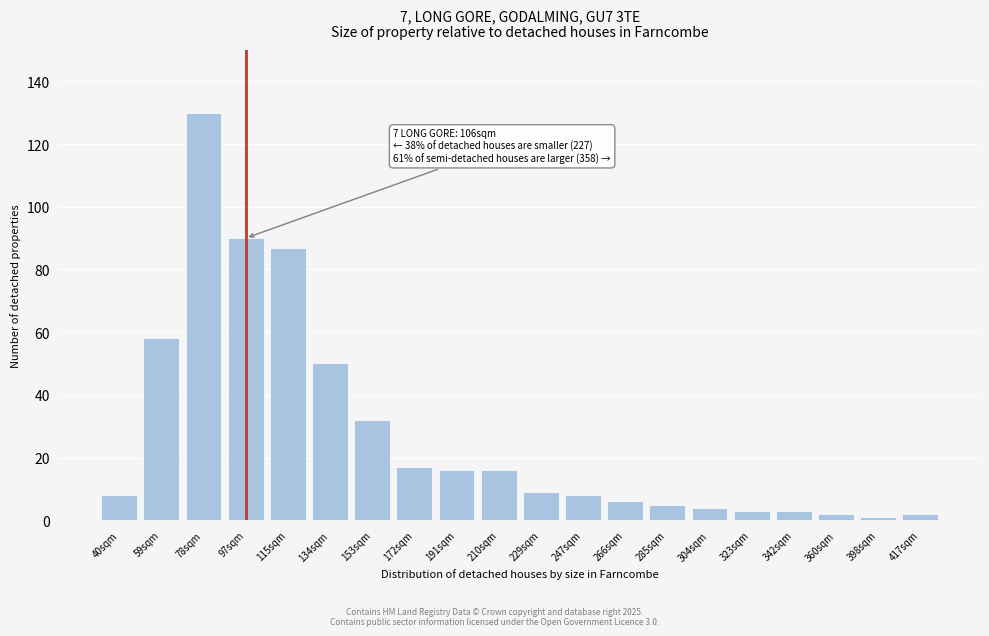

Reading left to right, list all the values displayed in this chart.

40sqm=8	59sqm=58	78sqm=130	97sqm=90	115sqm=87	134sqm=50	153sqm=32	172sqm=17	191sqm=16	210sqm=16	229sqm=9	247sqm=8	266sqm=6	285sqm=5	304sqm=4	323sqm=3	342sqm=3	360sqm=2	398sqm=1	417sqm=2